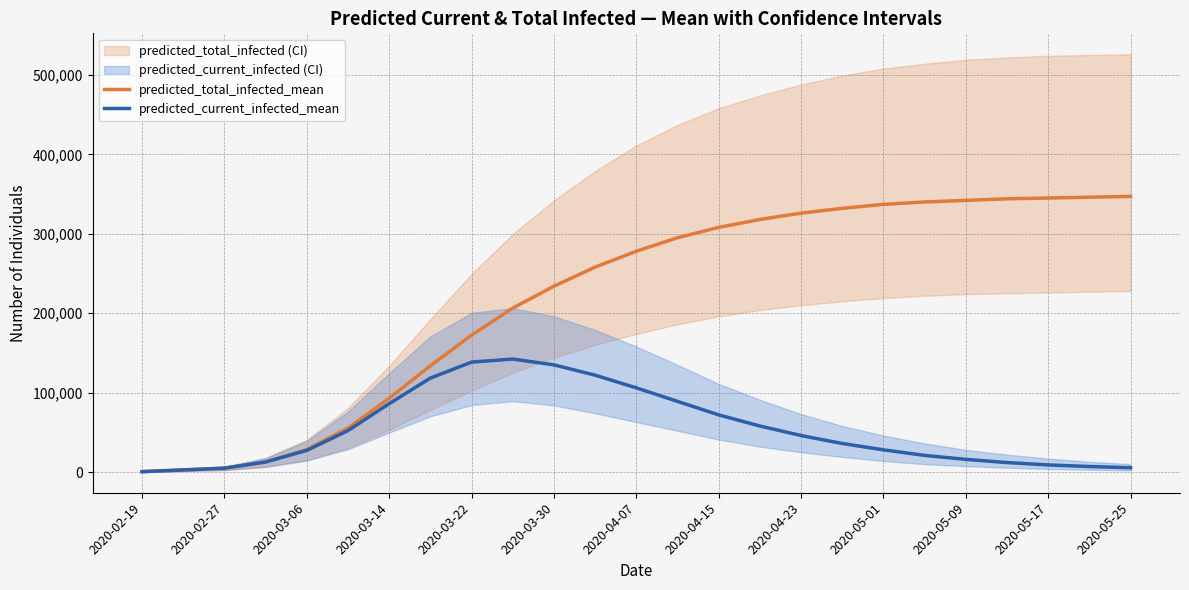

At how many categories does at least one series exceed 290586?

12